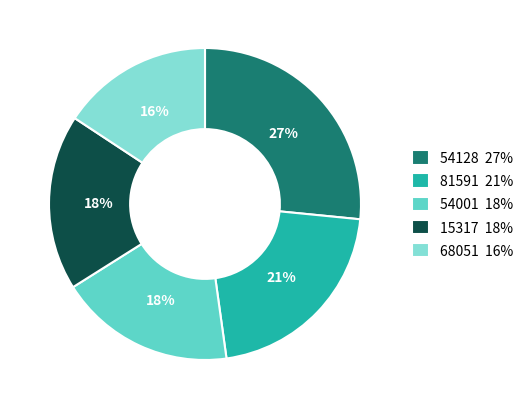

True or false: 54001 18% accounts for 32% of the total.

False